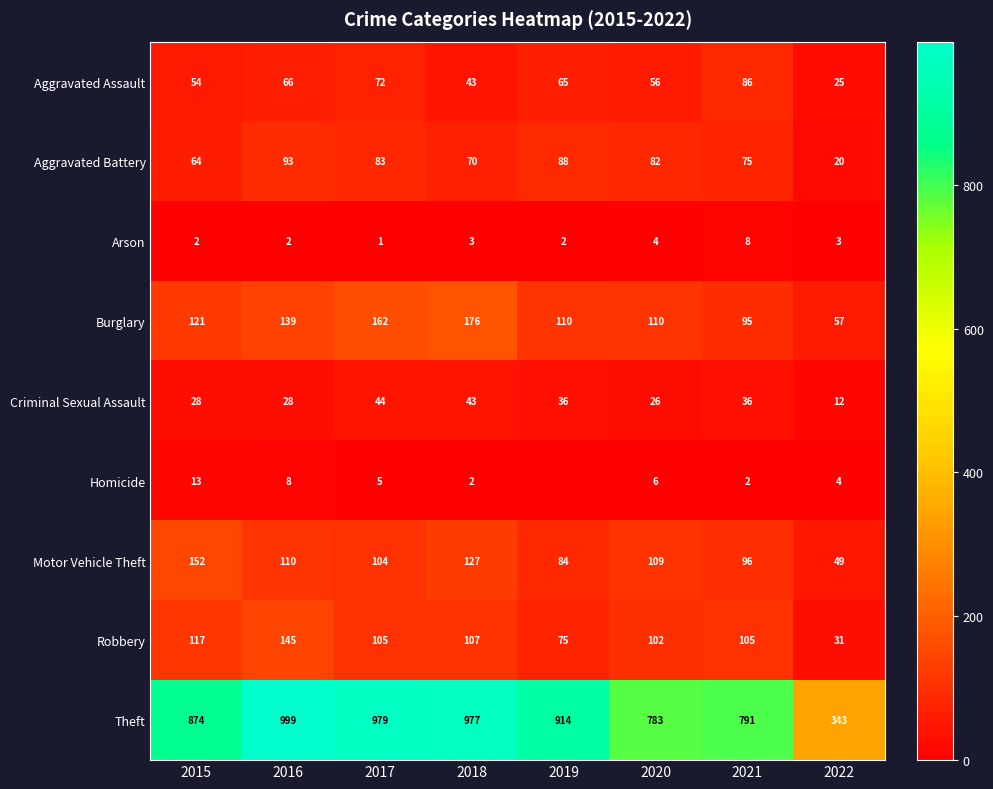

What is the difference between the highest and lowest values at 2017?

978